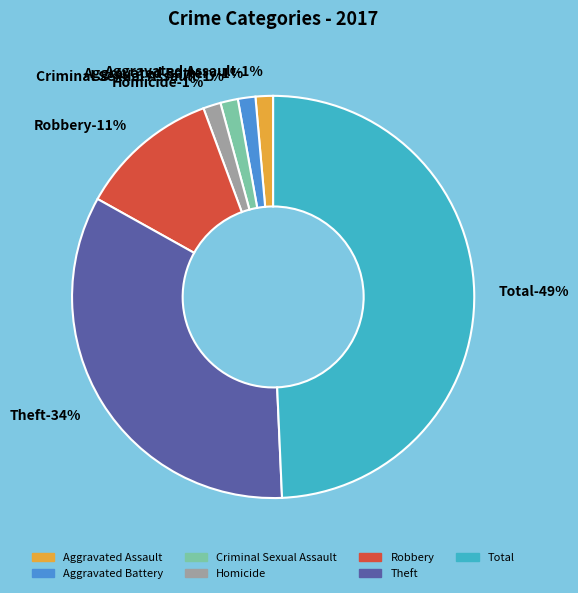

Combined, do Total and Criminal Sexual Assault account for over 50%?

Yes